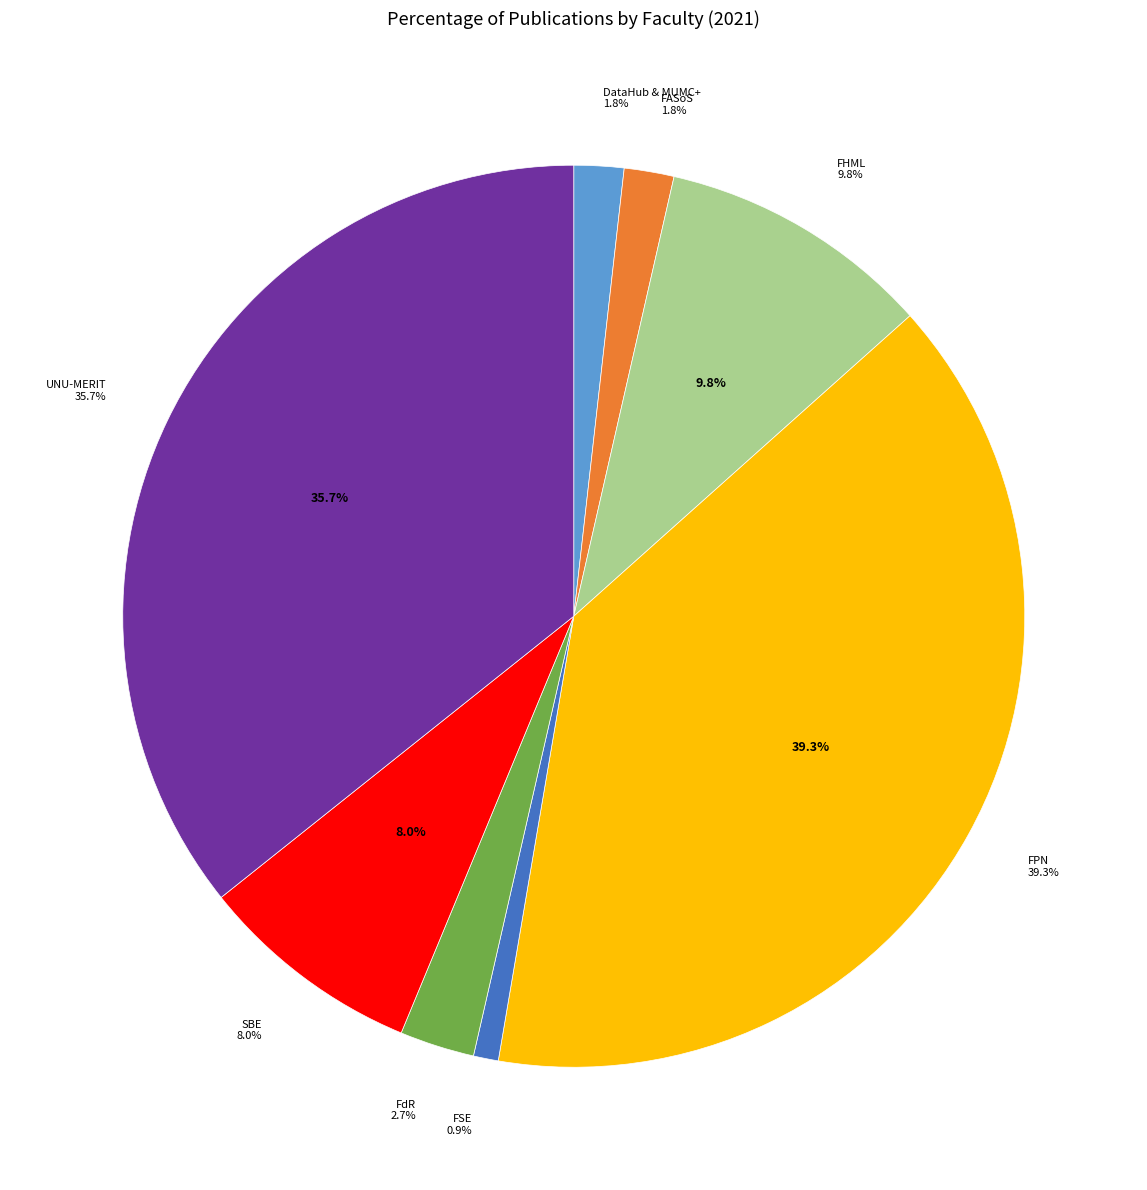

To the nearest percent, what is the average slice percentage?

12%